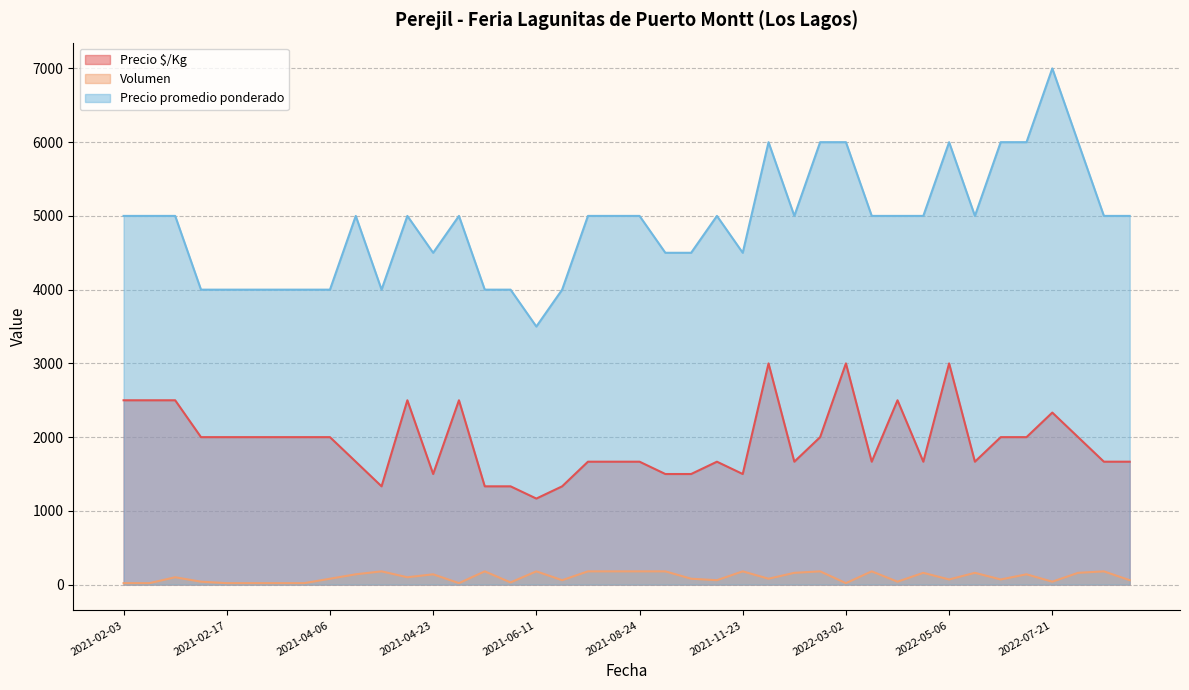

Between 2021-05-17 and 2022-08-09, which series saw the biggest shift?

Precio promedio ponderado